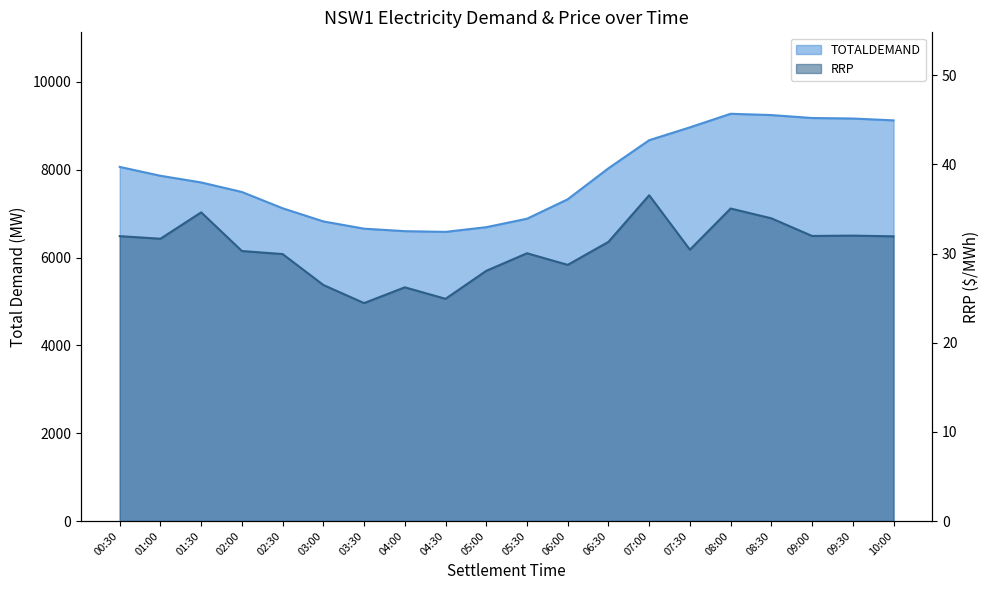

Reading right to left, extract all data points from this chart.

TOTALDEMAND: 9123.4	9165.9	9177.1	9244.4	9273.6	8964.8	8672.1	8033.0	7327.1	6883.8	6691.5	6584.3	6600.5	6657.2	6822.6	7121.9	7492.8	7710.0	7861.9	8064.0
RRP: 31.9	32.0	32.0	34.0	35.1	30.4	36.5	31.3	28.7	30.0	28.1	24.9	26.2	24.4	26.5	29.9	30.3	34.6	31.7	32.0